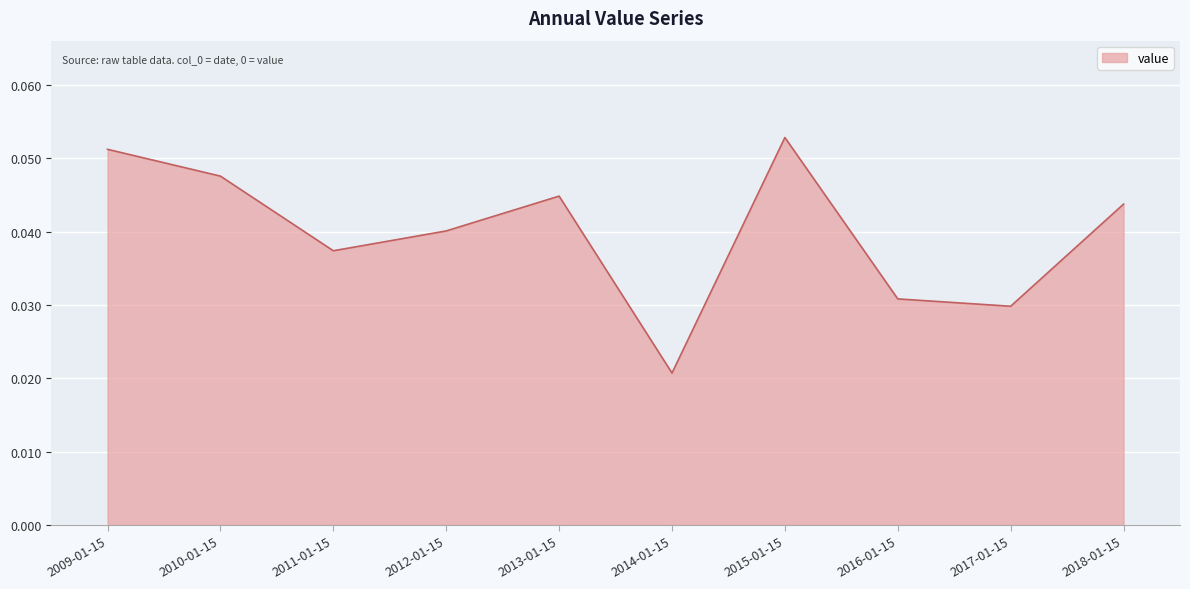

The chart shows a value of 0.1 at 2010-01-15. True or false?

False